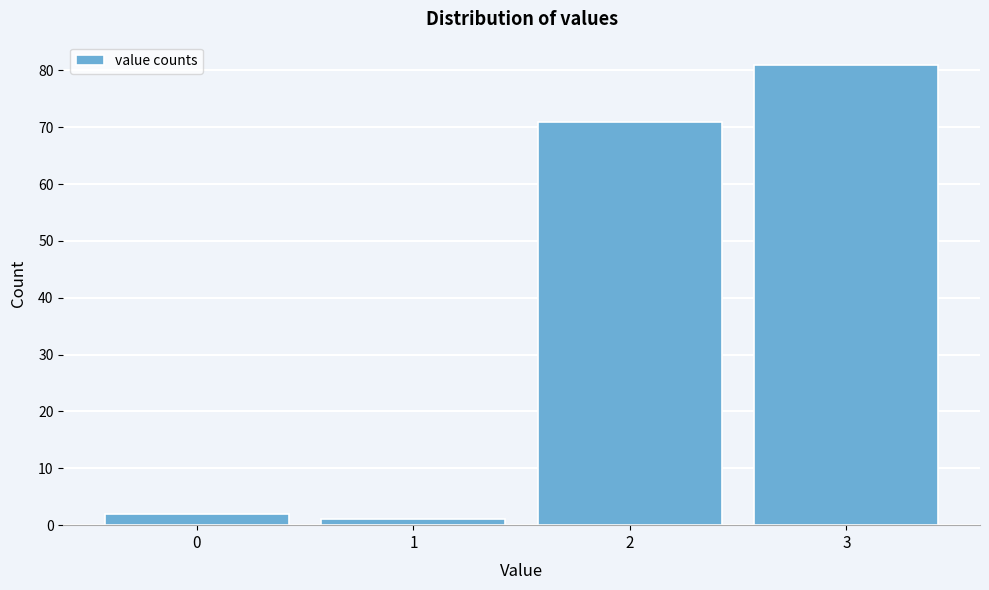

How tall is the bar that spans 1.5 to 2.5 on the x-axis? The values are not printed on the chart, so give them approximately, as read against the axis.

71